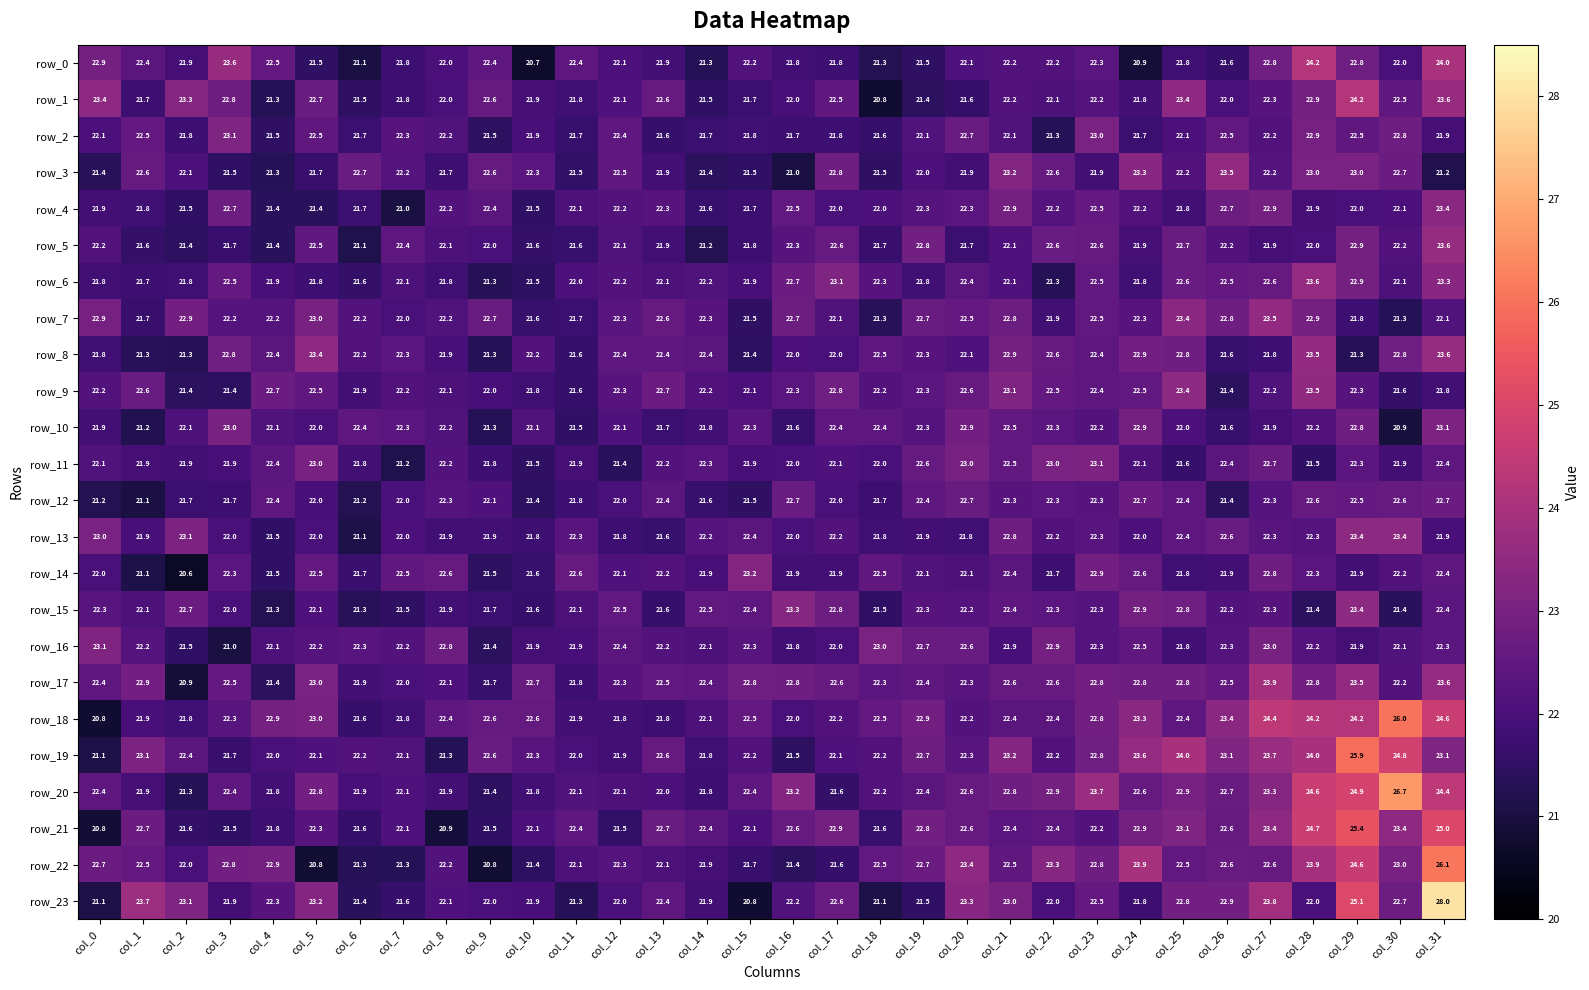

Which series has the largest total across all categories?

row_18